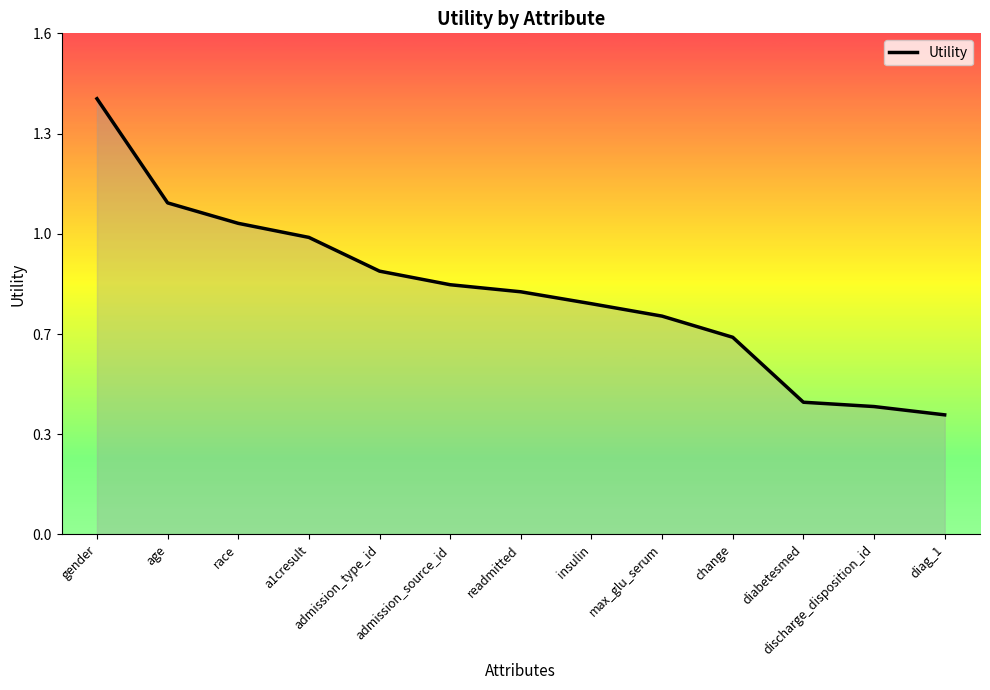

Does the chart have visible grid lines?

No